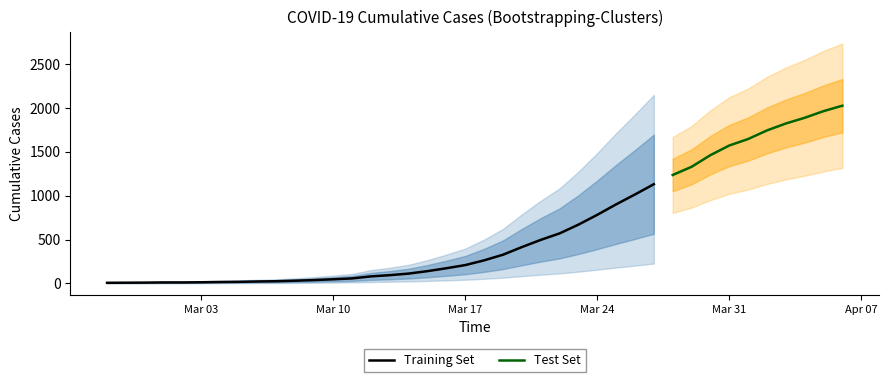

Reading left to right, transcribe all the data shown in this chart.

2020-02-27=7	2020-02-28=8	2020-02-29=9	2020-03-01=11	2020-03-02=11	2020-03-03=13	2020-03-04=16	2020-03-05=18	2020-03-06=22	2020-03-07=25	2020-03-08=31	2020-03-09=38	2020-03-10=47	2020-03-11=57	2020-03-12=80	2020-03-13=94	2020-03-14=112	2020-03-15=140	2020-03-16=173	2020-03-17=209	2020-03-18=263	2020-03-19=327	2020-03-20=414	2020-03-21=496	2020-03-22=570	2020-03-23=670	2020-03-24=782	2020-03-25=901	2020-03-26=1014	2020-03-27=1131	2020-03-28=1236	2020-03-29=1329	2020-03-30=1462	2020-03-31=1572	2020-04-01=1646	2020-04-02=1744	2020-04-03=1823	2020-04-04=1888	2020-04-05=1964	2020-04-06=2026